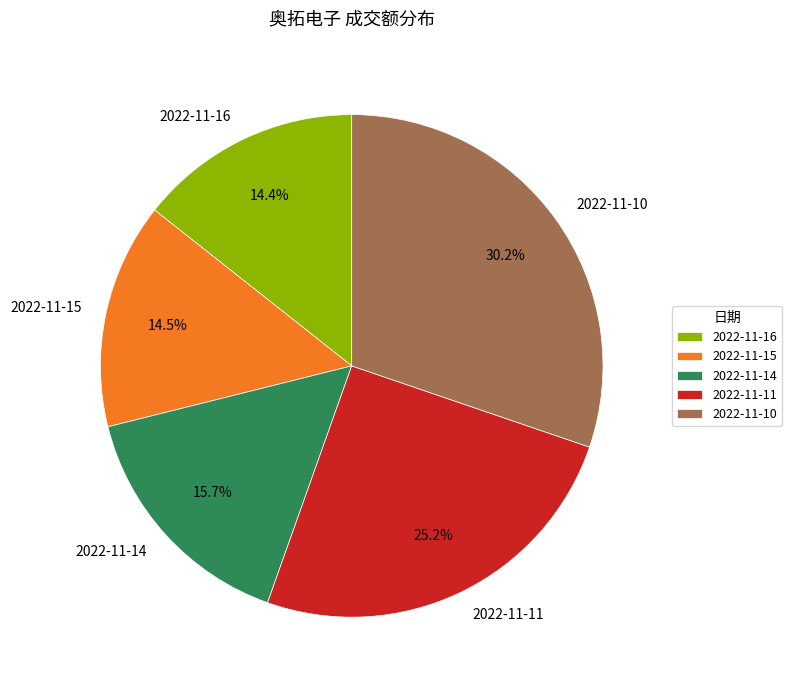

Which category has the biggest portion of the pie?

2022-11-10